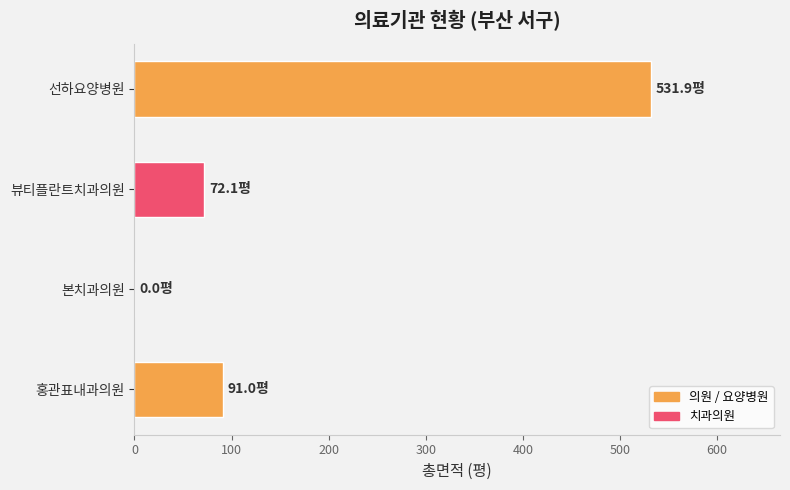

What is the sum of all values?

694.9